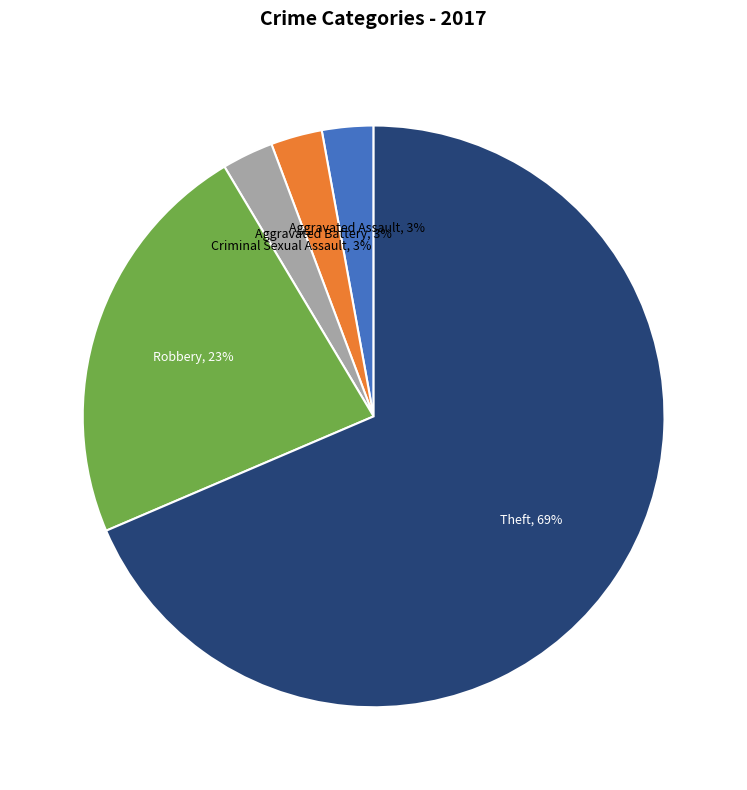

To the nearest percent, what is the average slice percentage?

20%